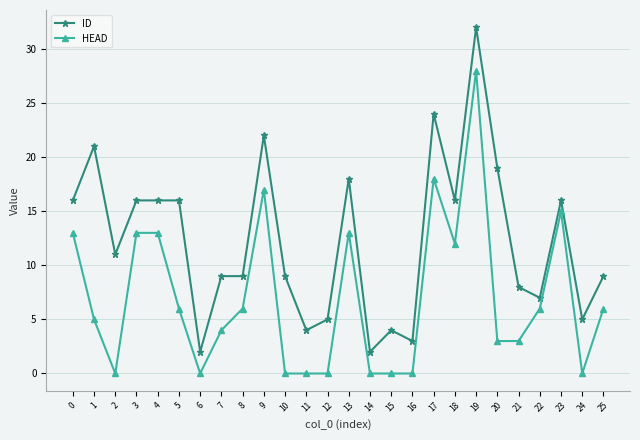

Rank the series by their maximum value, from lowest to highest.

HEAD, ID